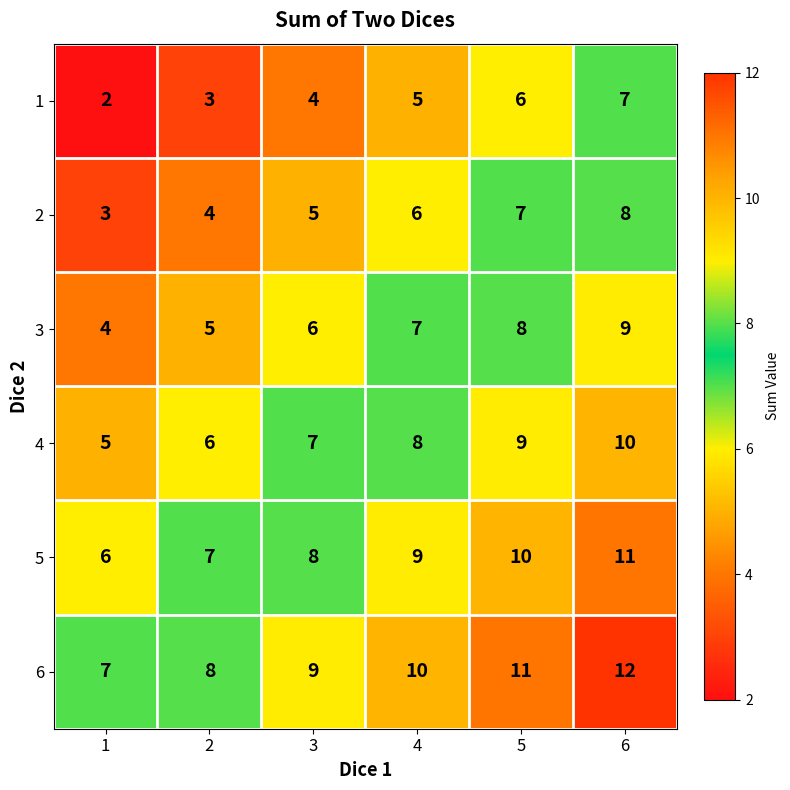

What is the sum of all 6 values?

57